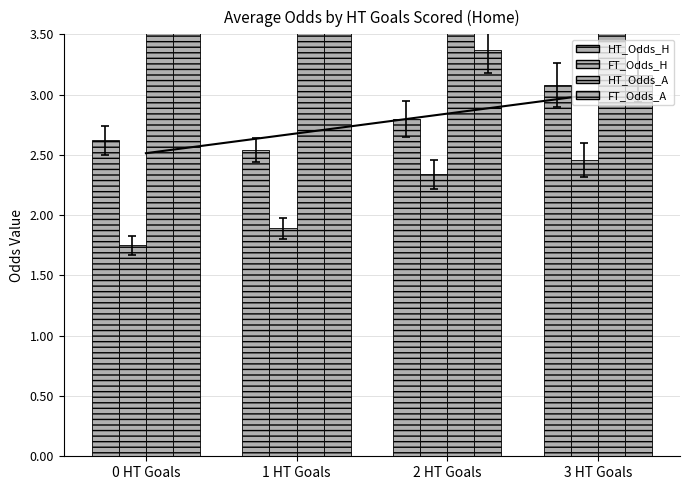

Which label corresponds to the smallest value in the chart?

0 HT Goals